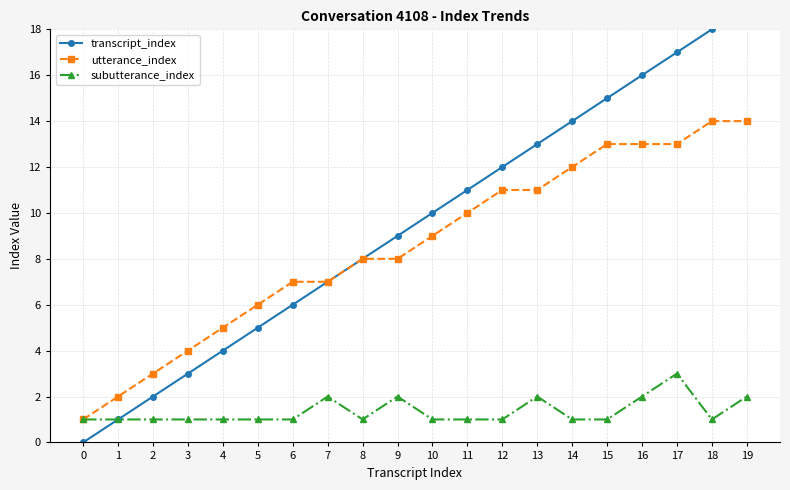

How many values in the transcript_index series are below 10?

10